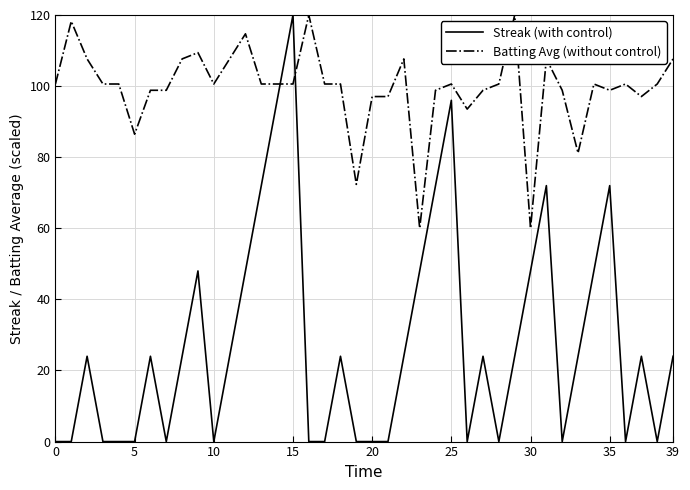

Which series has the widest spread of values?

Streak (with control)